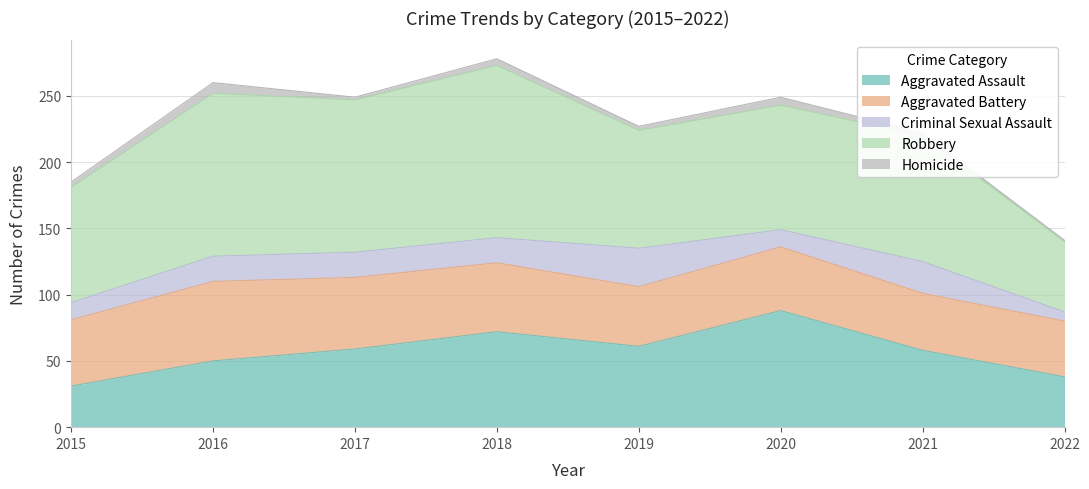

How many values in the Aggravated Assault series exceed 59?

3